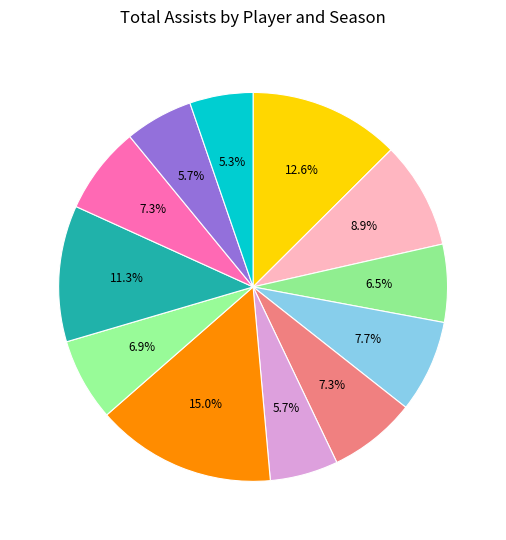

How many segments does this pie chart have?

12